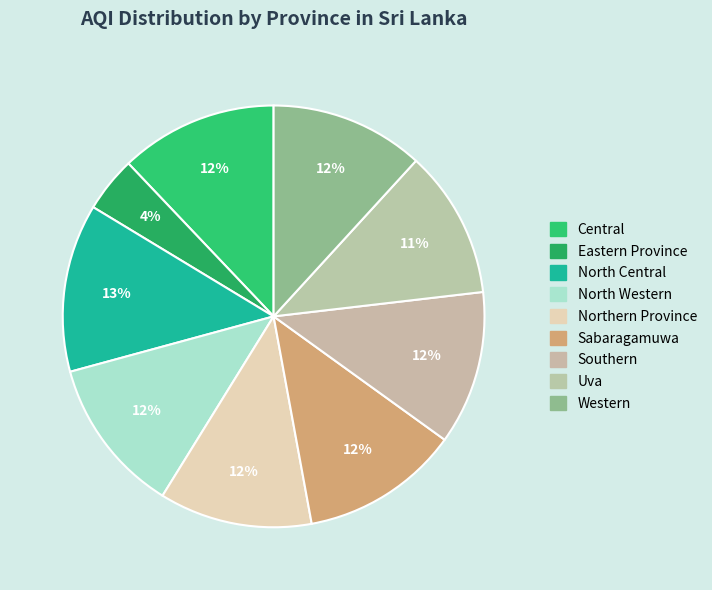

What percentage is the Southern slice, to the nearest percent?

12%